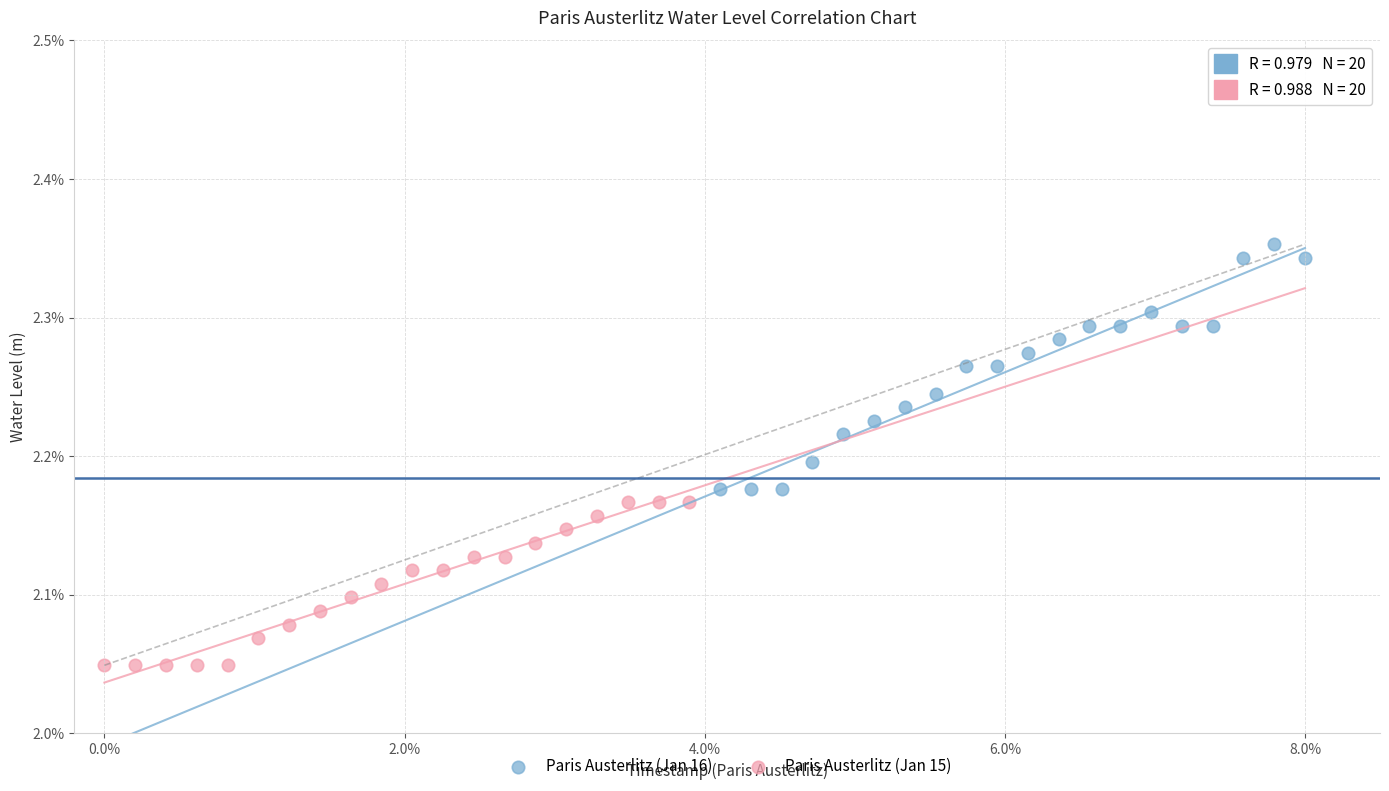

What are all the series names shown in the legend?

Paris Austerlitz (Jan 16), Paris Austerlitz (Jan 15)